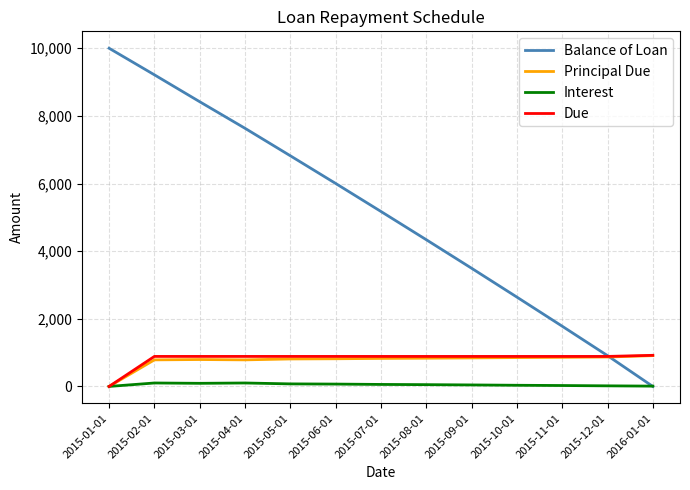

At which category is the sum across all series the highest?

2015-02-01